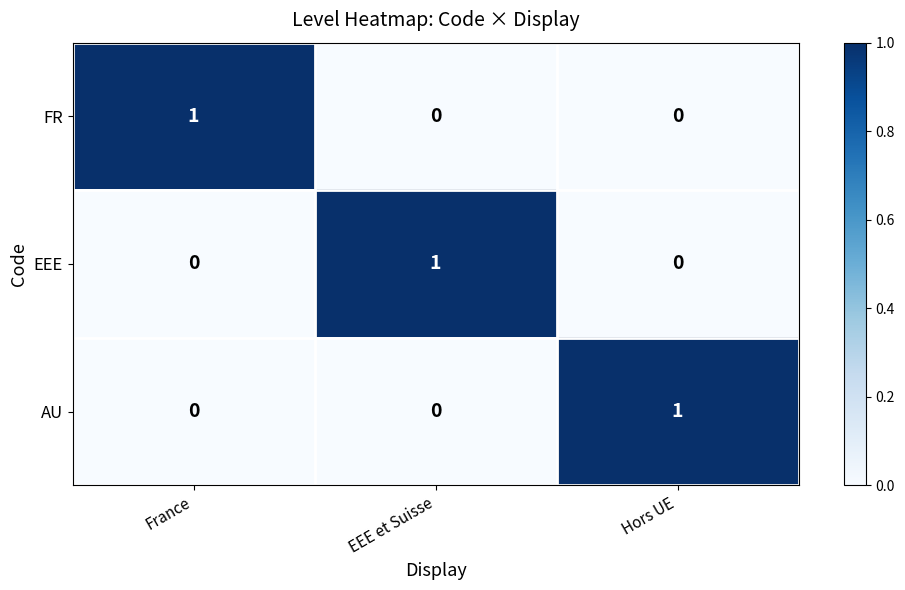

Reading right to left, what are all the values shown in this chart?

FR: 0	0	1
EEE: 0	1	0
AU: 1	0	0